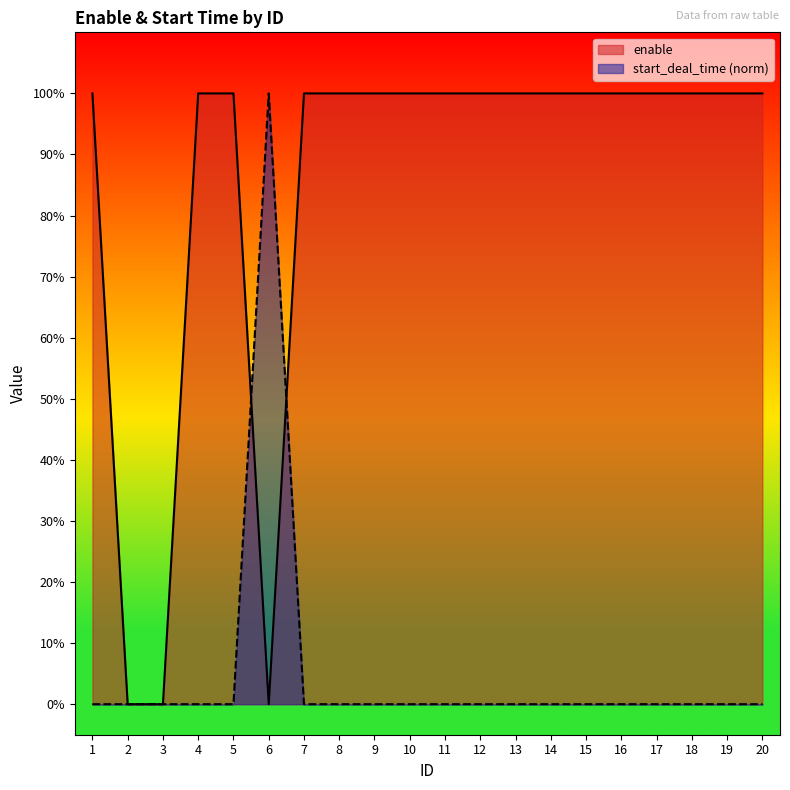

How many interior local peaks does the start_deal_time series have?

1